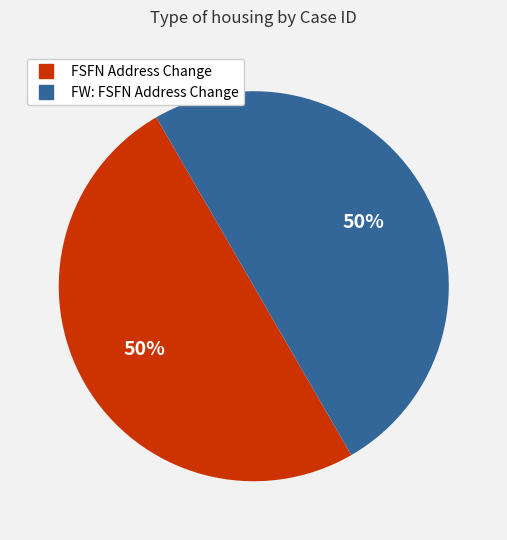

What percentage is the FW: FSFN Address Change slice, to the nearest percent?

50%